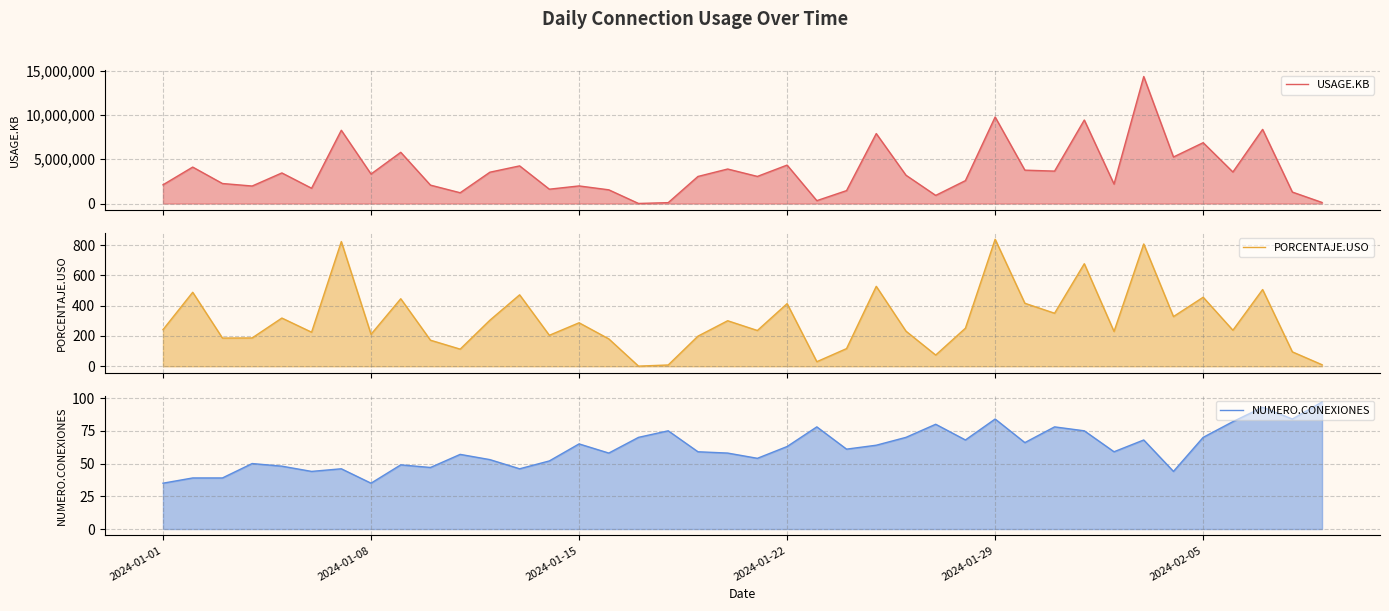

How many lines are shown in the chart?

3